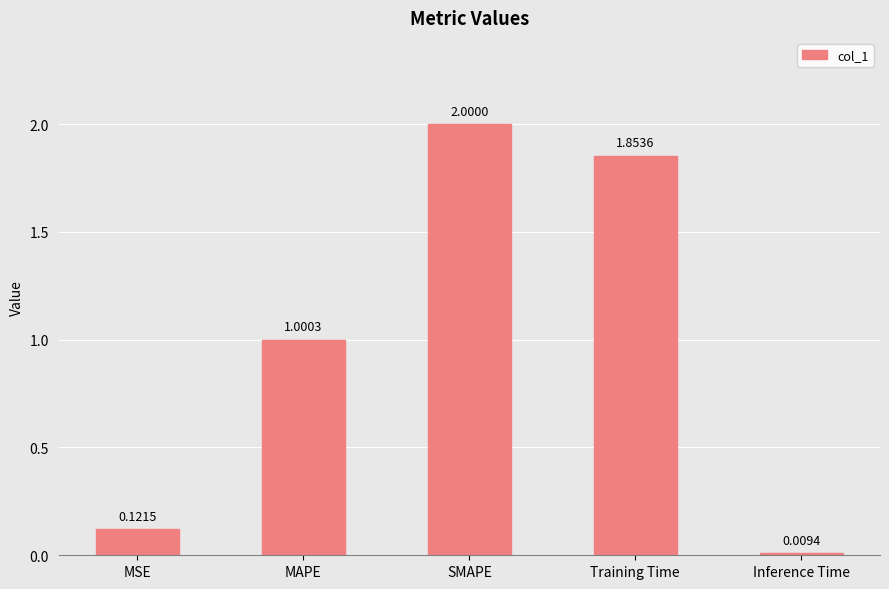

How many bars are there in total?

5